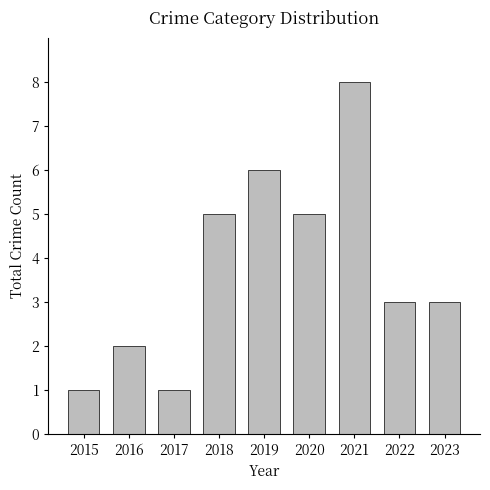

The chart shows a value of 1 at 2020. True or false?

False